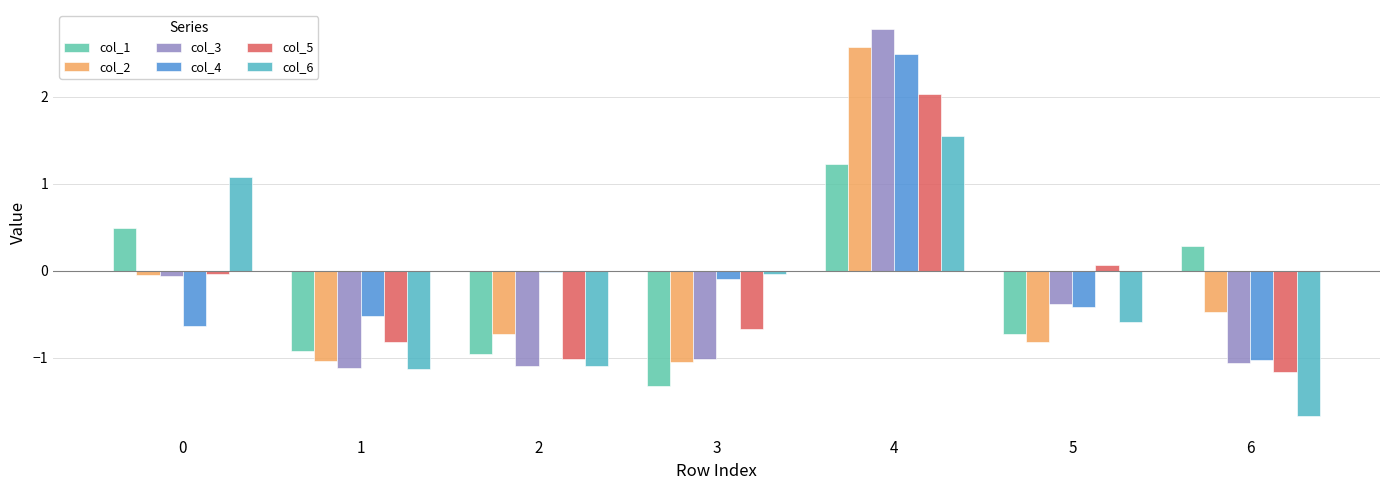

Is the value of col_5 at 4 greater than the value of col_6 at 3?

Yes